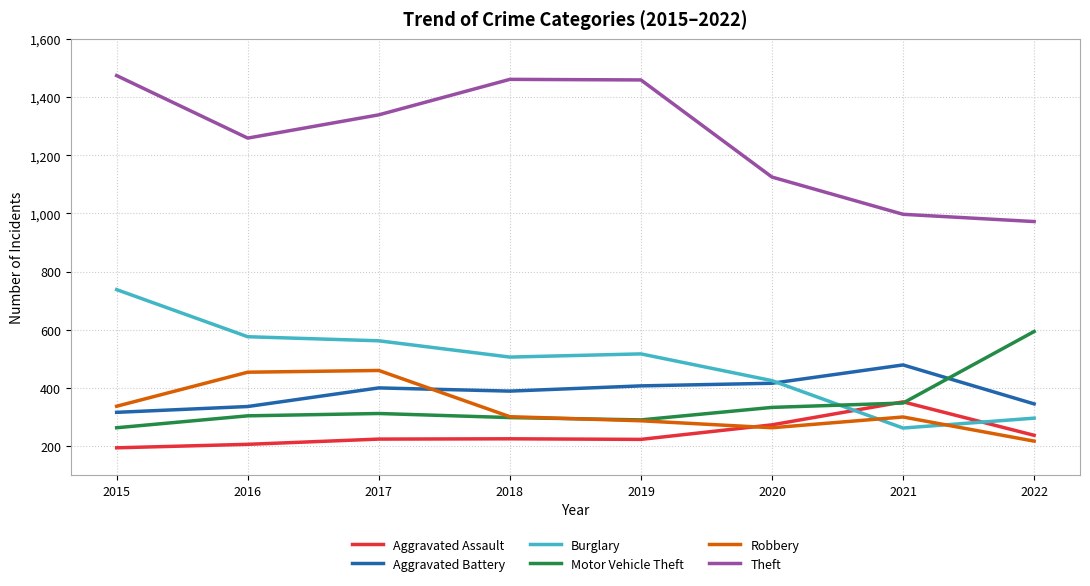

What is the sum of the Robbery values at 2018 and 2022?

518